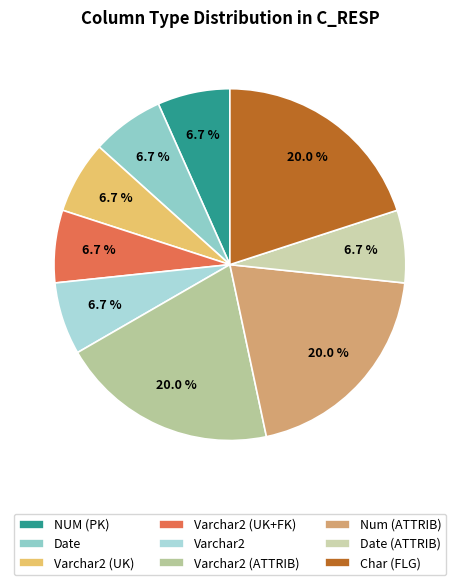

Is there any slice that represents more than half of the pie?

No